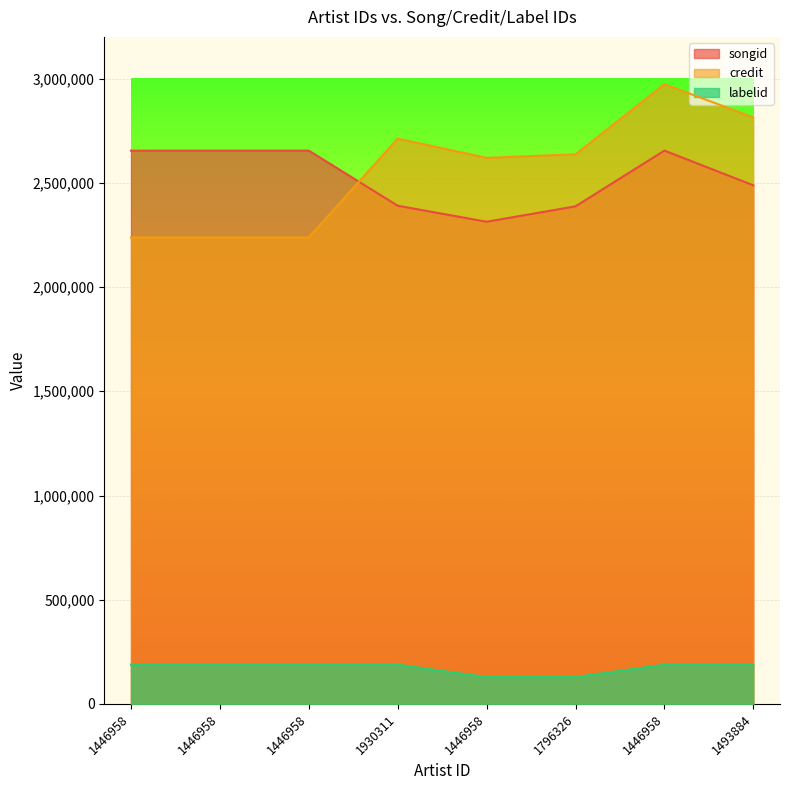

How many values in the songid series exceed 2654459?

3